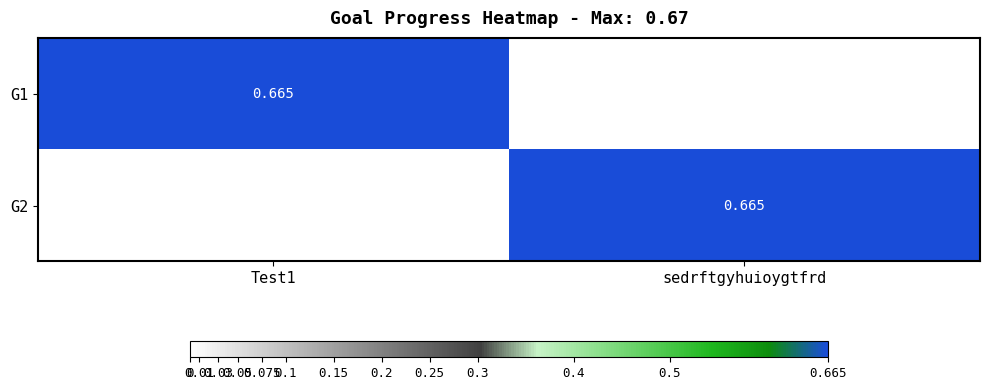

Which series changed the most between Test1 and sedrftgyhuioygtfrd?

G1